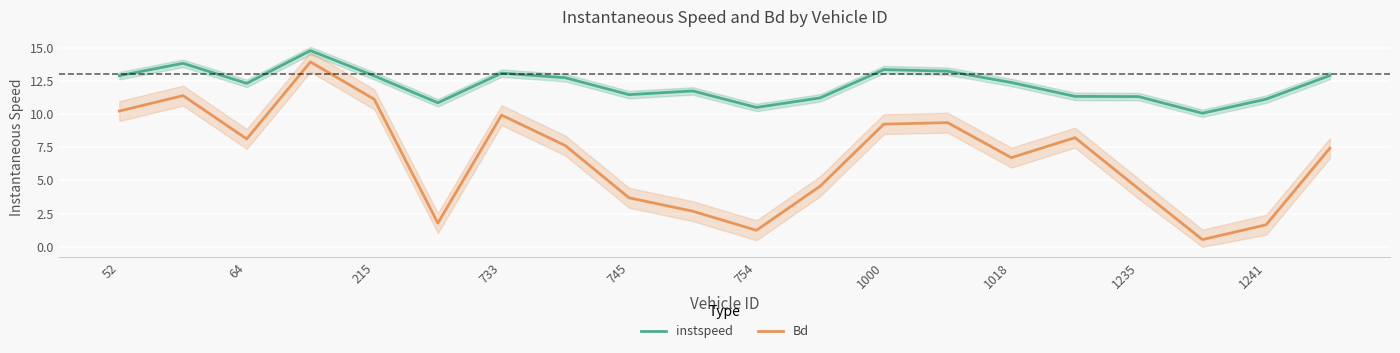

At how many categories does at least one series exceed 13?

5